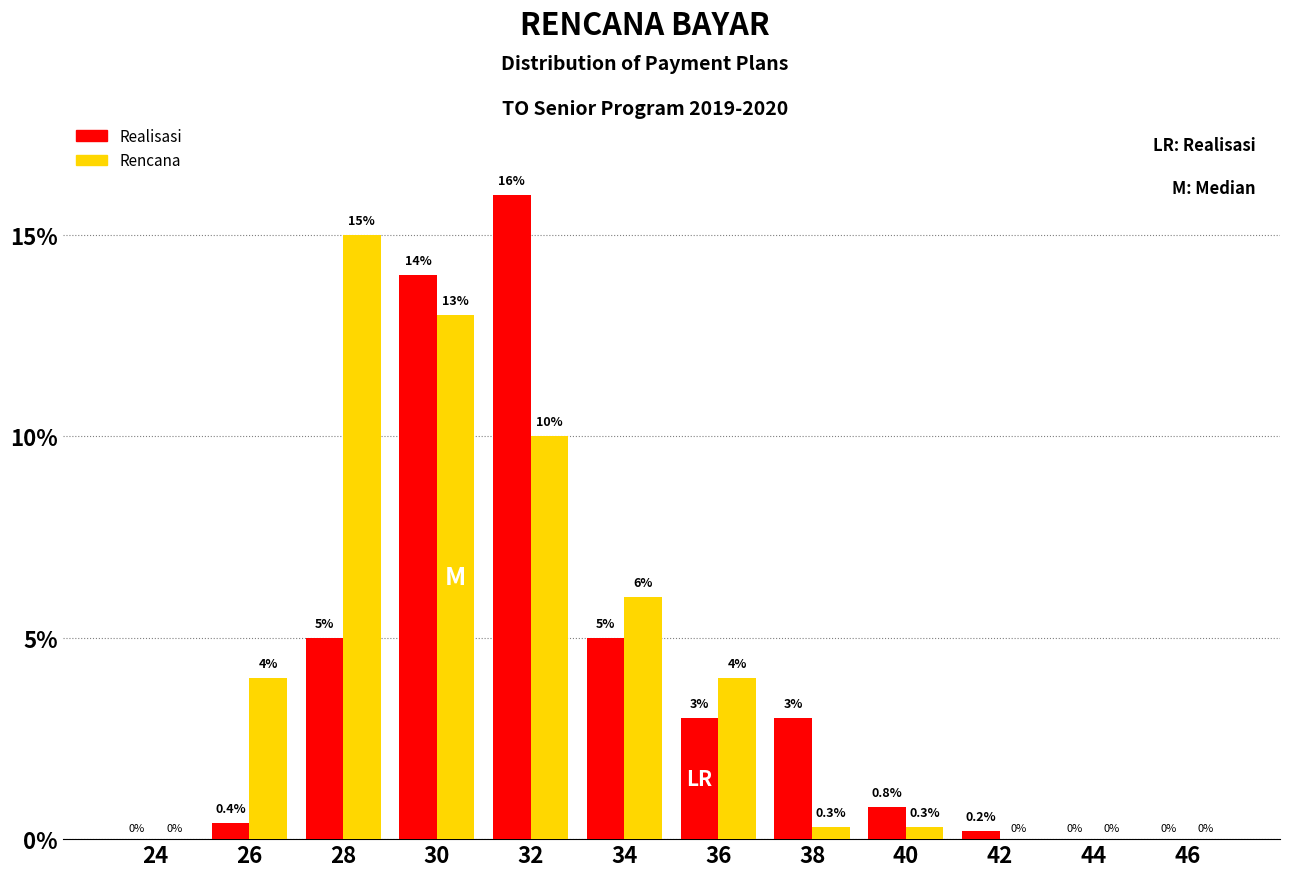

Reading left to right, extract all data points from this chart.

Realisasi: 24=0.0	26=0.4	28=5.0	30=14.0	32=16.0	34=5.0	36=3.0	38=3.0	40=0.8	42=0.2	44=0.0	46=0.0
Rencana: 24=0.0	26=4.0	28=15.0	30=13.0	32=10.0	34=6.0	36=4.0	38=0.3	40=0.3	42=0.0	44=0.0	46=0.0